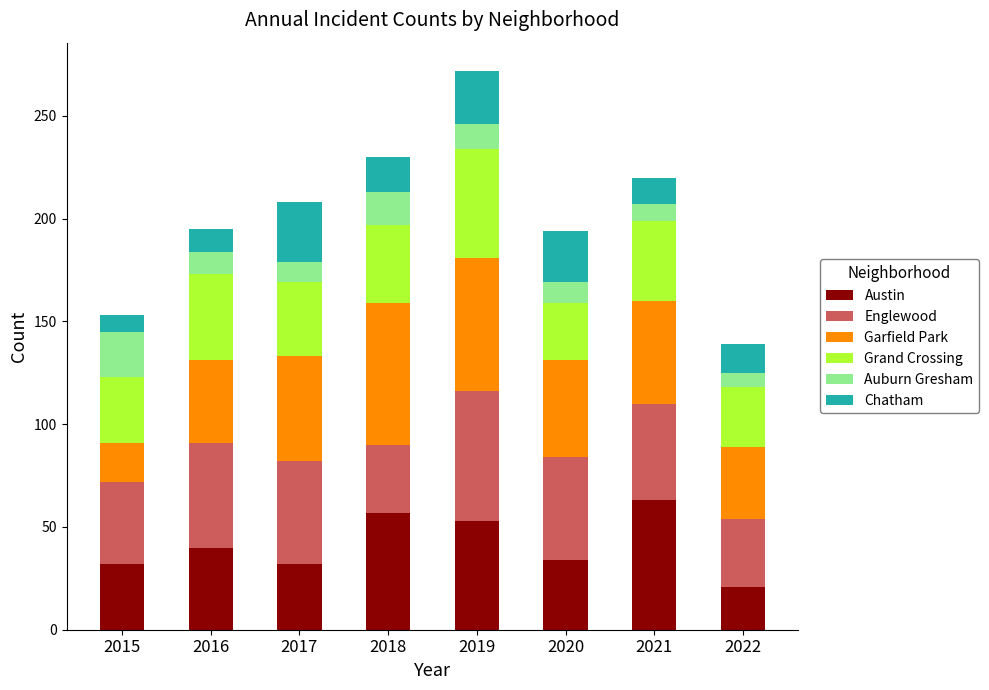

At which category is the sum across all series the highest?

2019